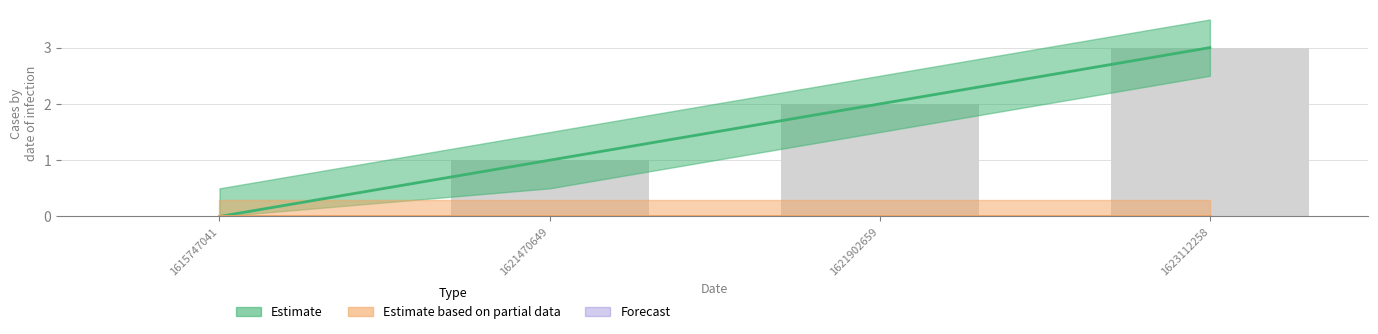

Where is the data nearest to the value 1?

1621470649